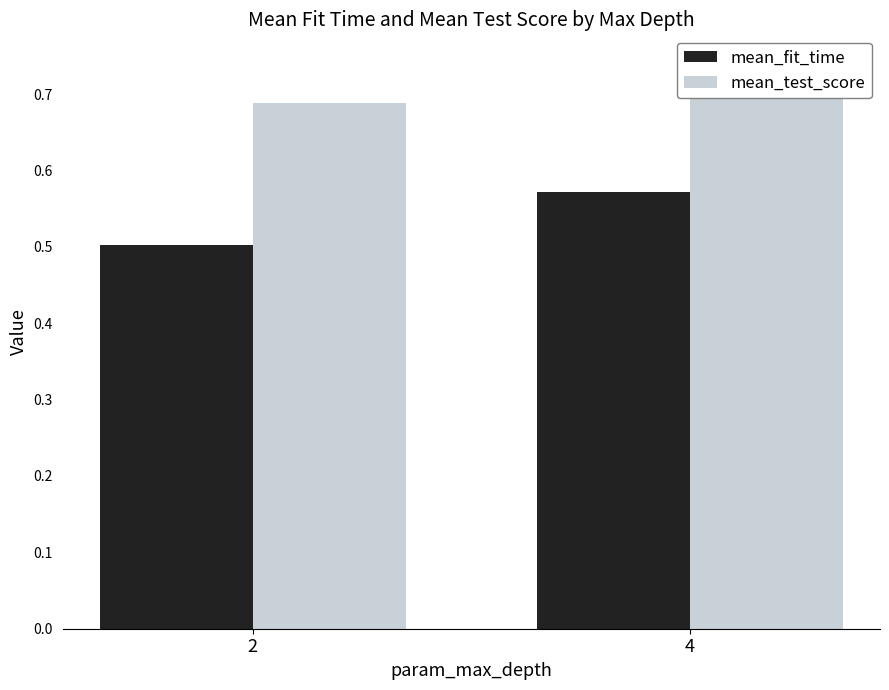

Between 2 and 4, which series saw the biggest shift?

mean_fit_time